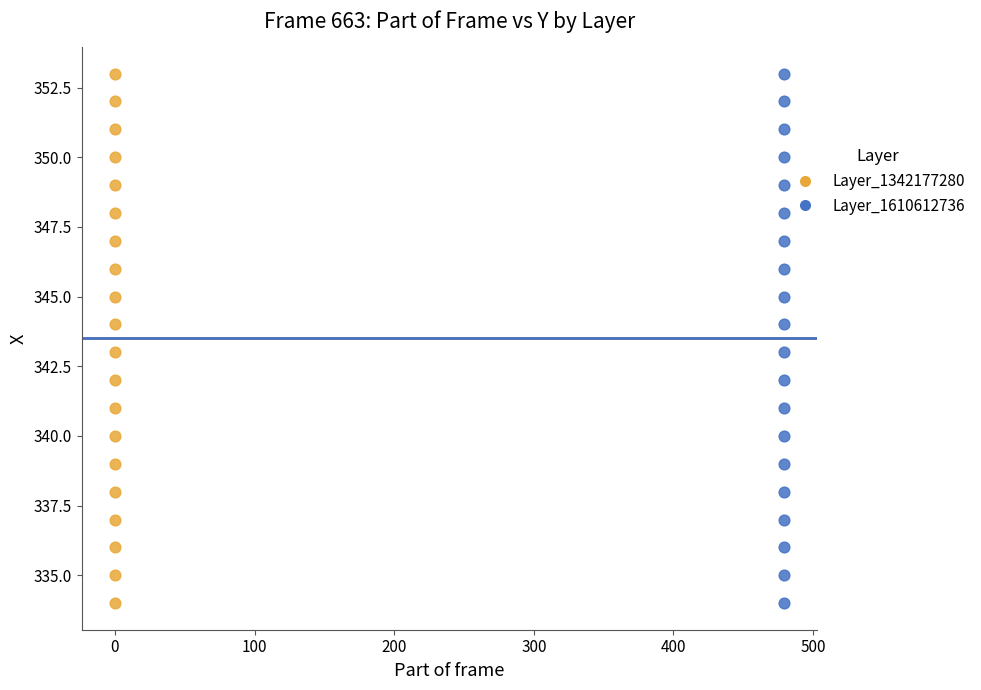

What are all the series names shown in the legend?

Layer_1342177280, Layer_1610612736